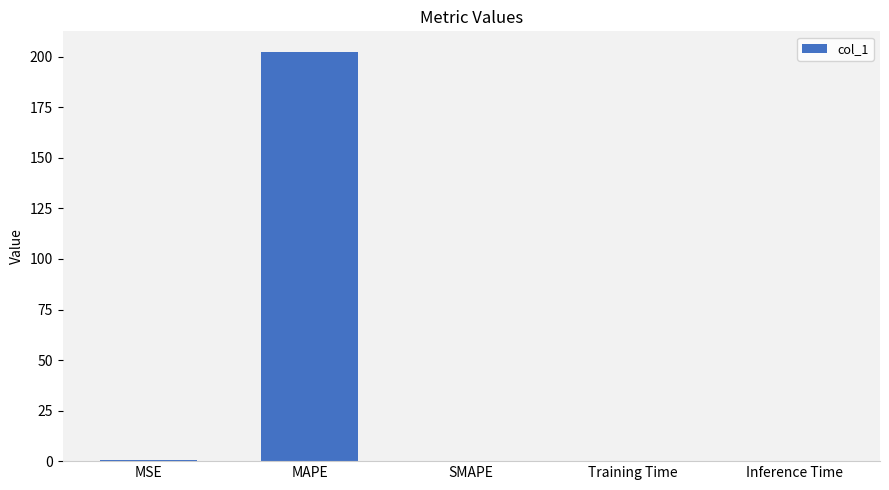

What is the sum of all values?

202.9